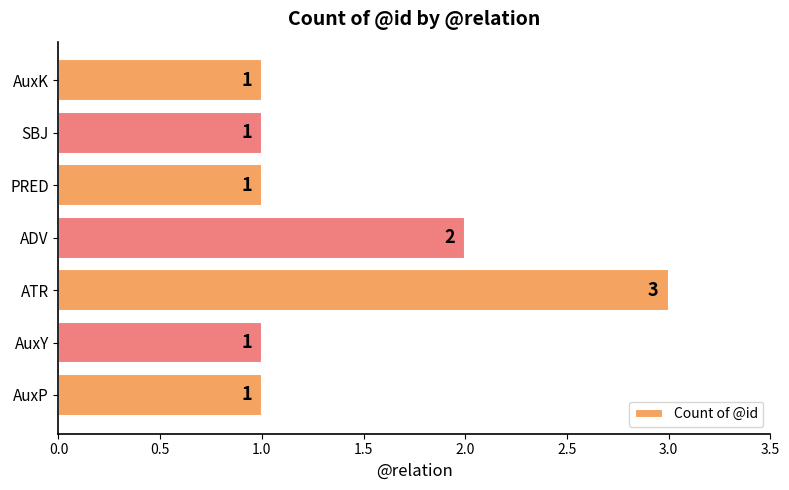

Reading bottom to top, extract all data points from this chart.

AuxP=1	AuxY=1	ATR=3	ADV=2	PRED=1	SBJ=1	AuxK=1